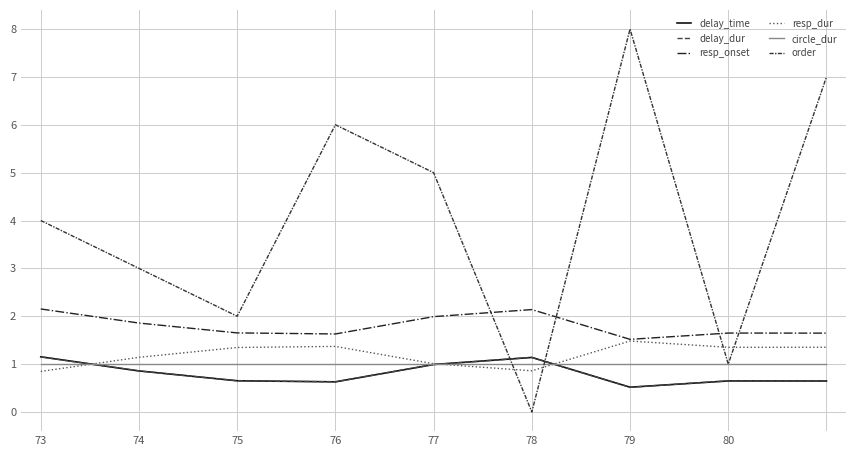

True or false: resp_dur and resp_onset cross at least once.

False